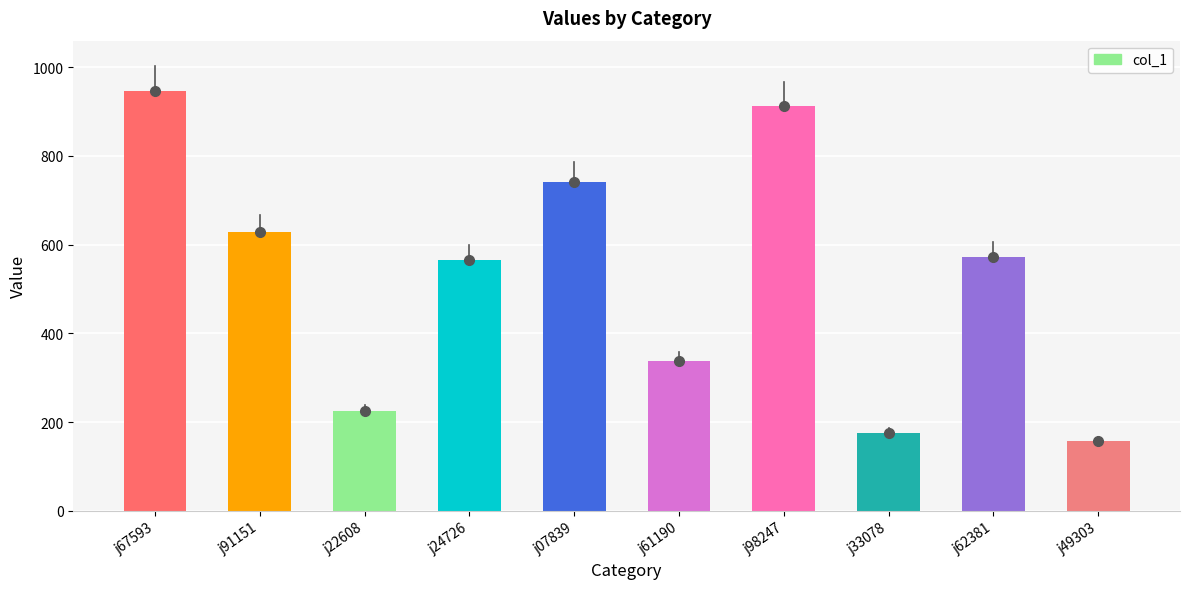

The value at j67593 is 946. True or false?

True